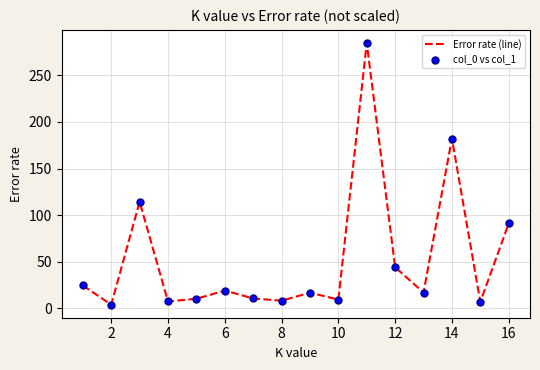

What is the greatest value displayed?

284.9